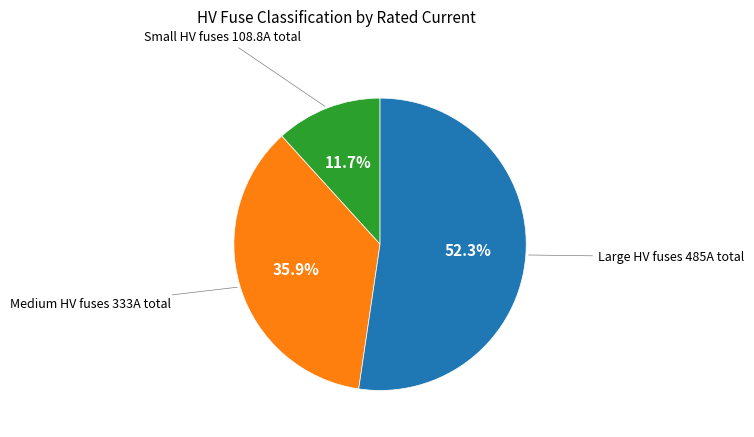

Is there any slice that represents more than half of the pie?

Yes